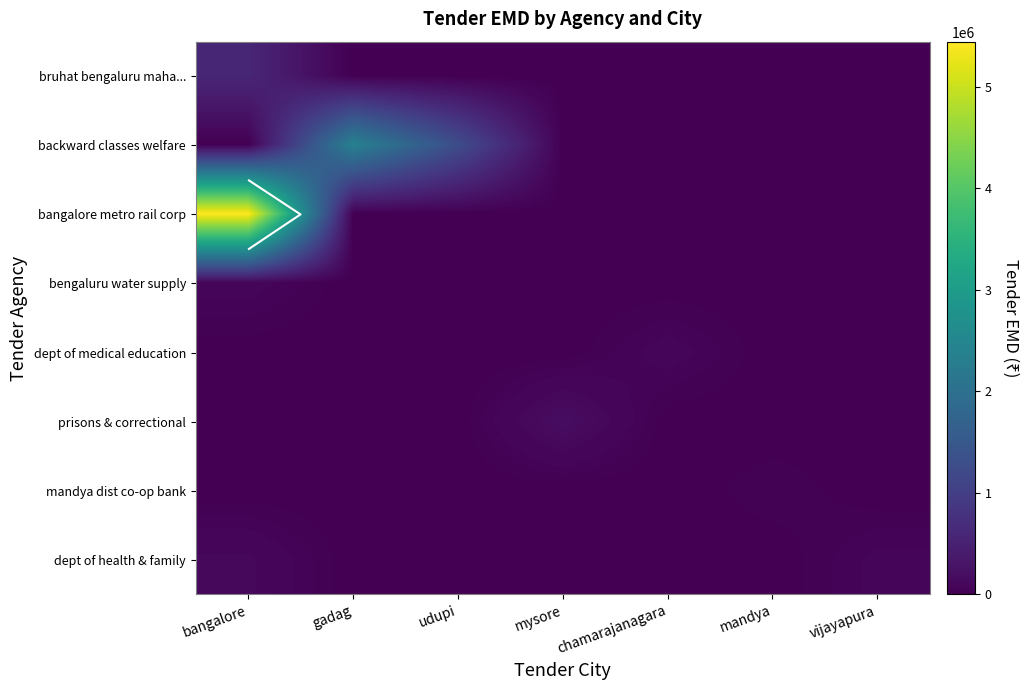

Is it true that mandya dist co-op bank equals 67943 at mandya?

False